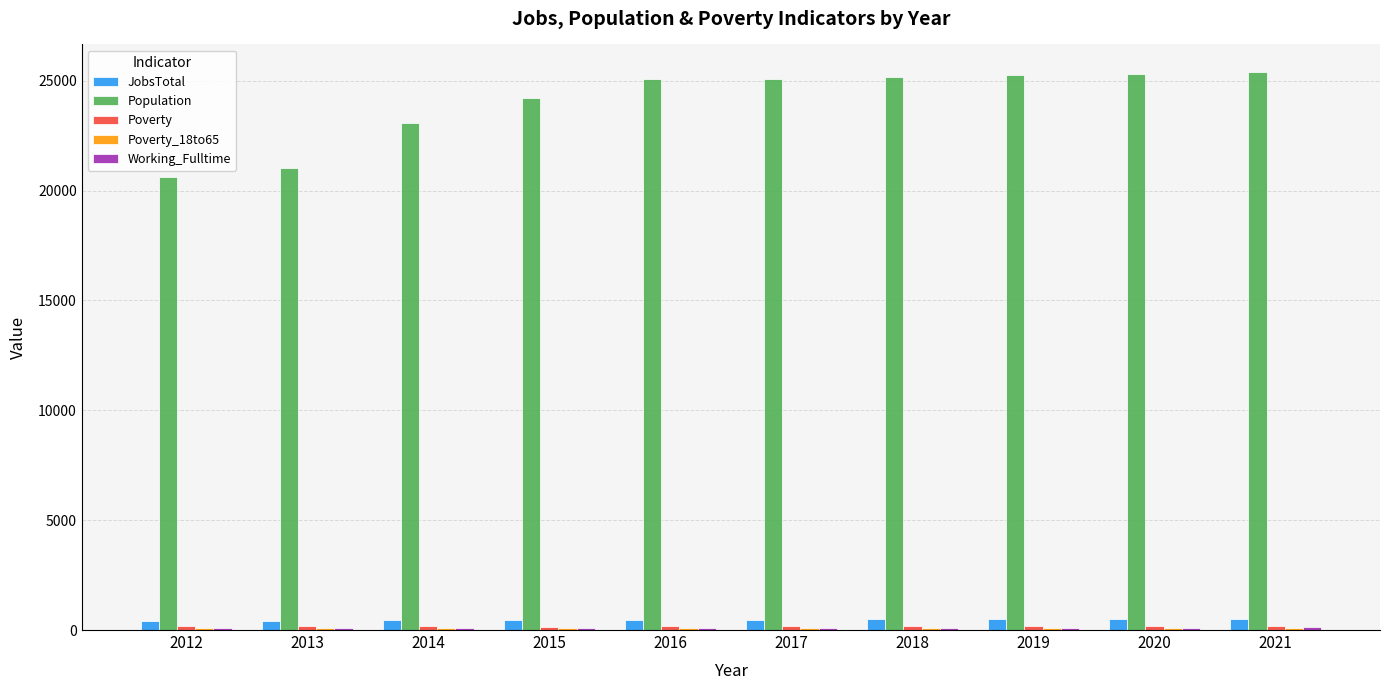

Which series has the largest total across all categories?

Population